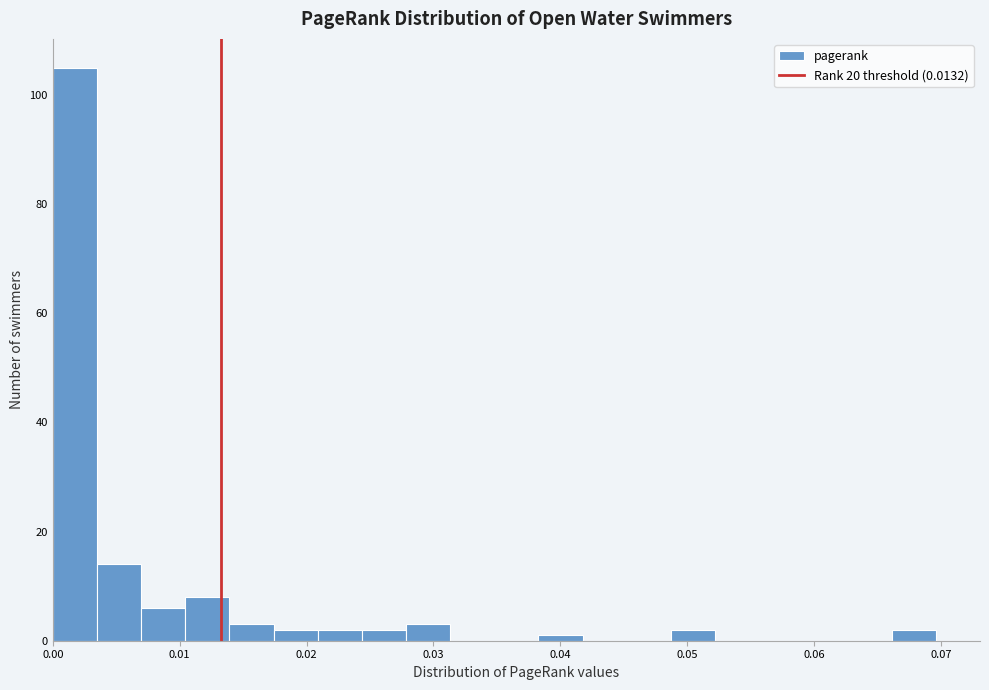

Read against the x-axis, roughly where is the centre of the tallest bar?

0.002